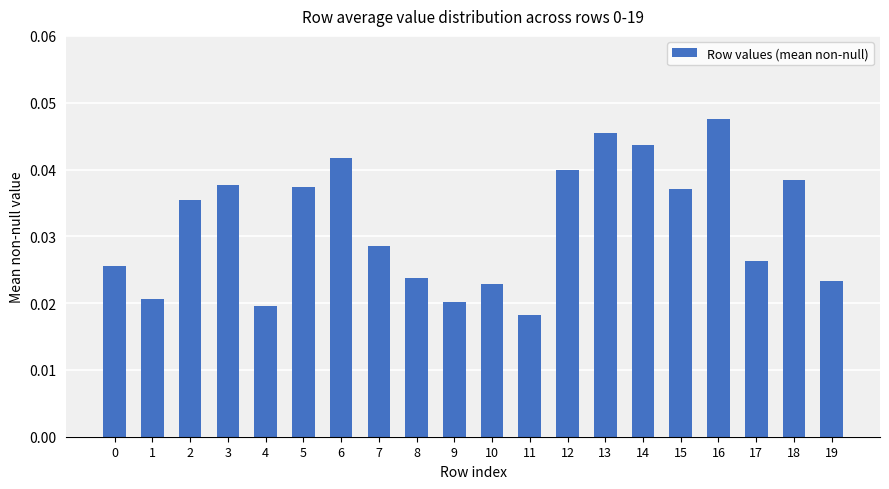

Where is the data nearest to the value 0?

11